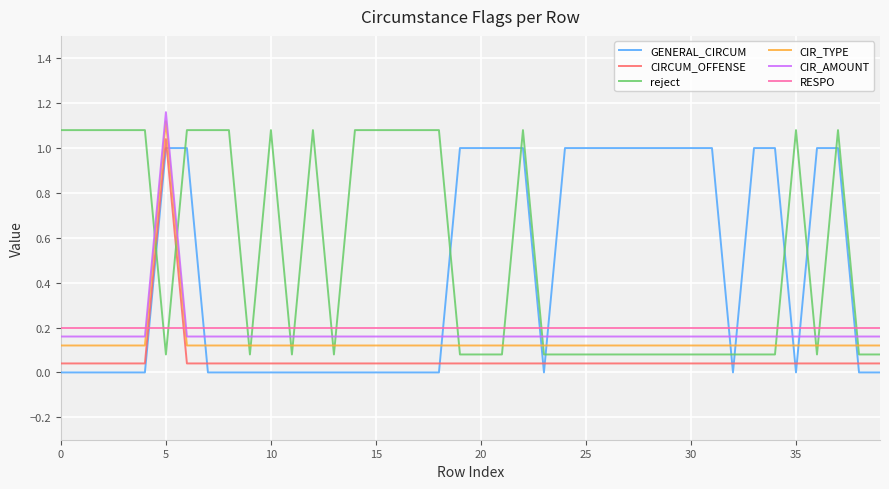

Which series has the largest total across all categories?

reject